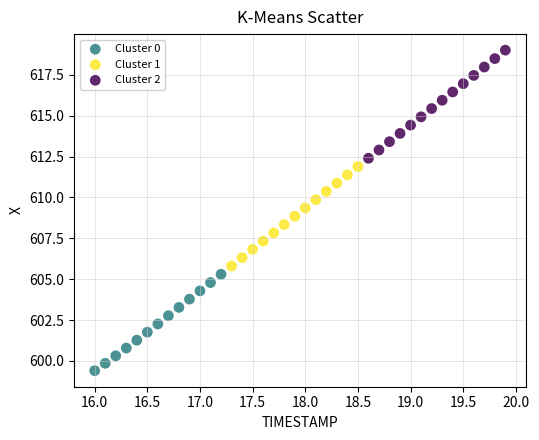

Which series contains the highest Y value?

Cluster 2